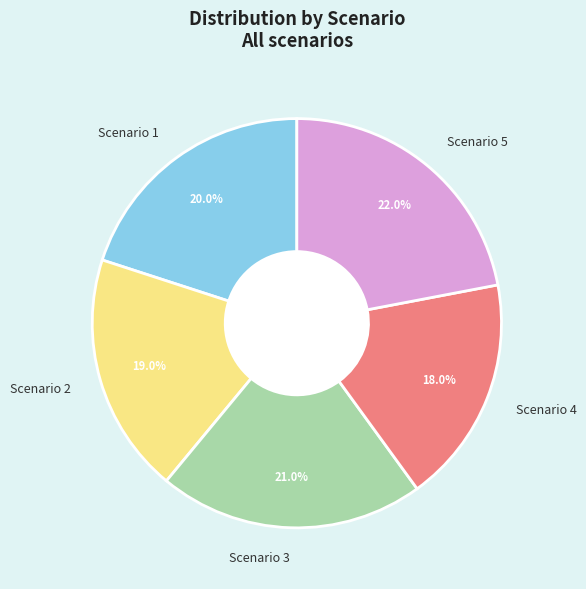

The Scenario 5 slice represents 36% of the pie. True or false?

False